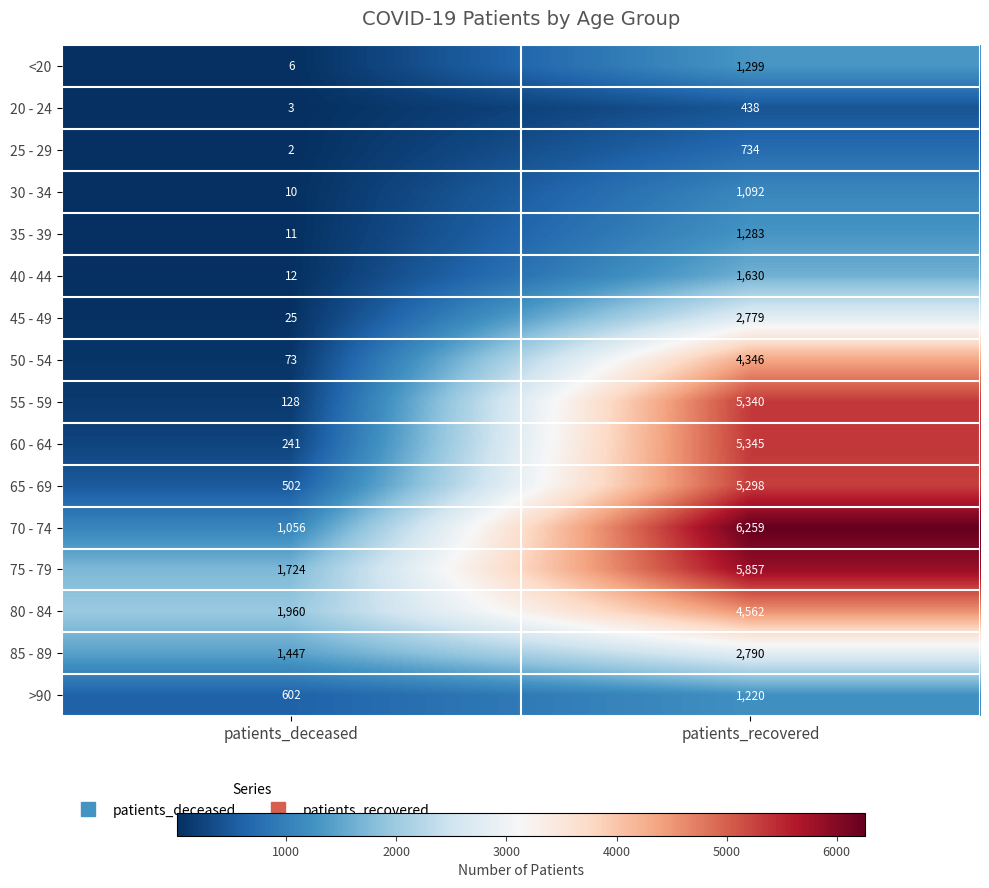

Is it true that 45 - 49 equals 5 at patients_deceased?

False